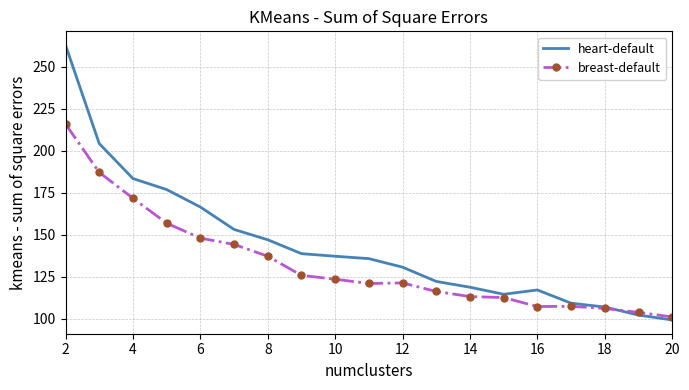

Rank the series by their average value, from highest to lowest.

heart-default, breast-default